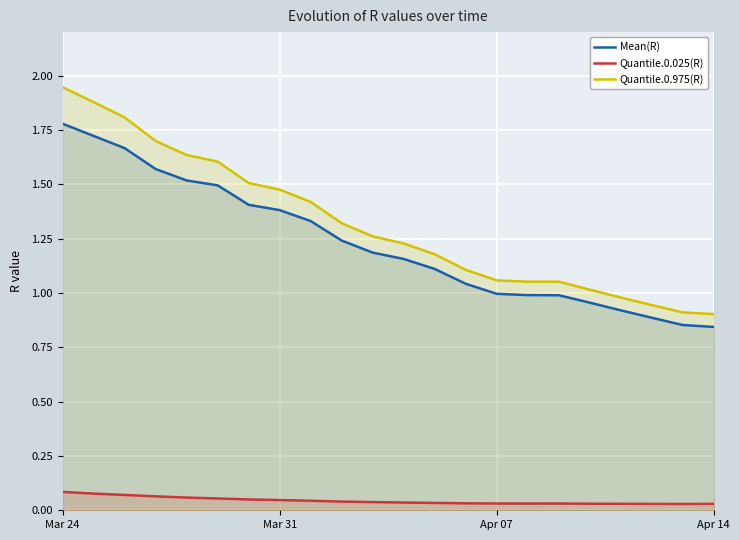

Which series has the largest total across all categories?

Quantile.0.975(R)